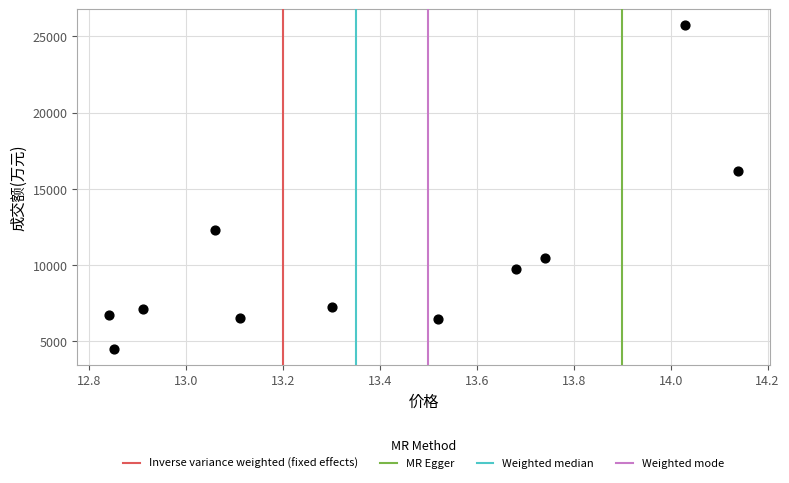

What Y value in the scatter plot is closest to 15112?

16178